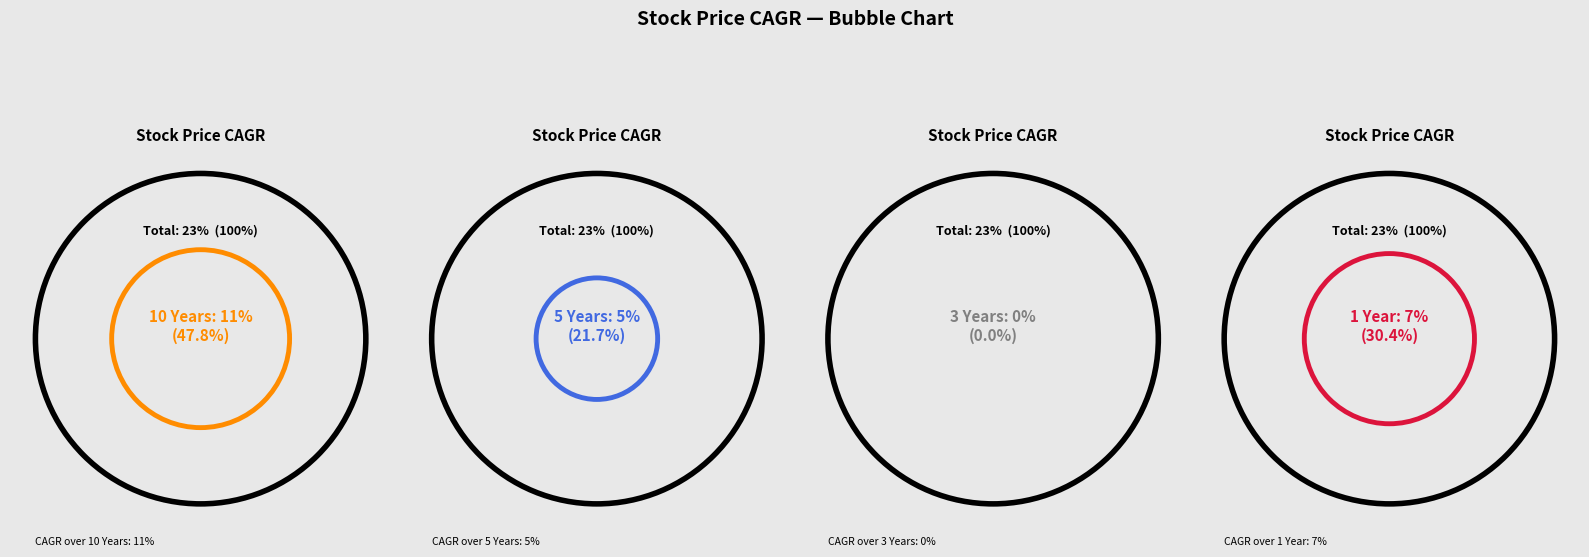

Which slice is the smallest?

3 Years